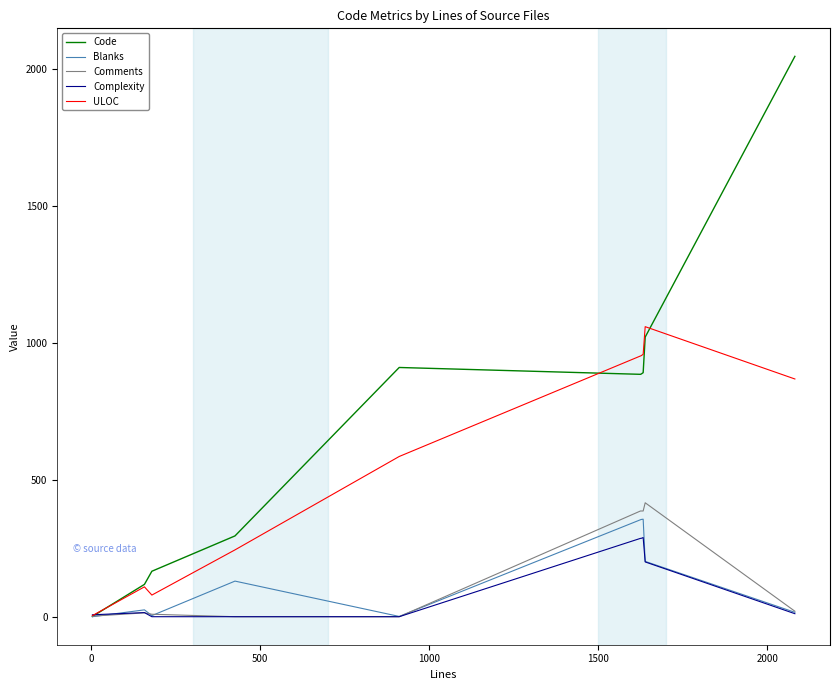

What is the maximum value for ULOC?

1059